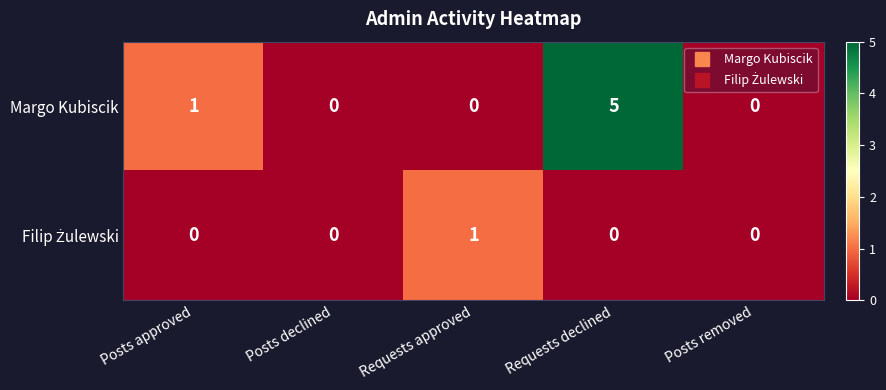

What is the sum of all Margo Kubiscik values?

6